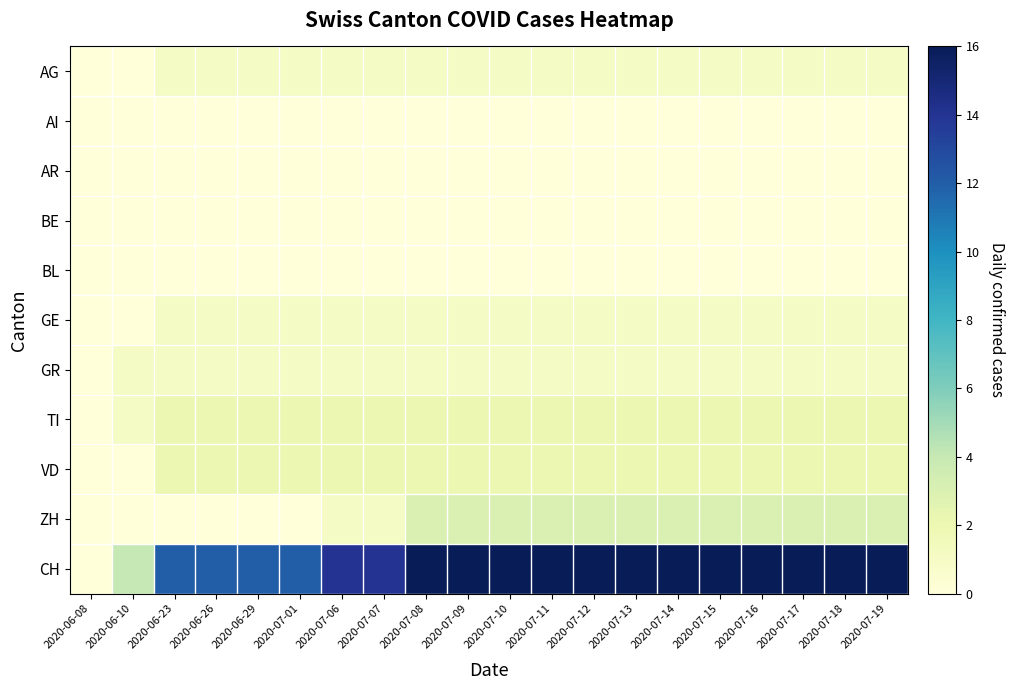

At which category is the sum across all series the highest?

2020-07-08